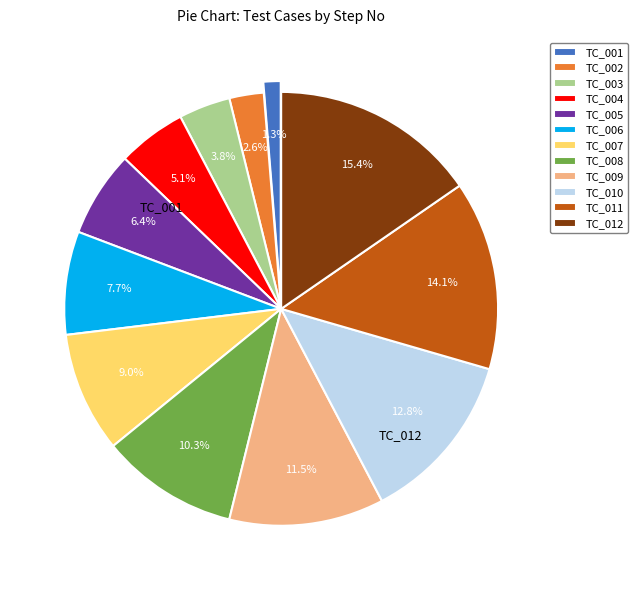

How many slices are in this pie chart?

12